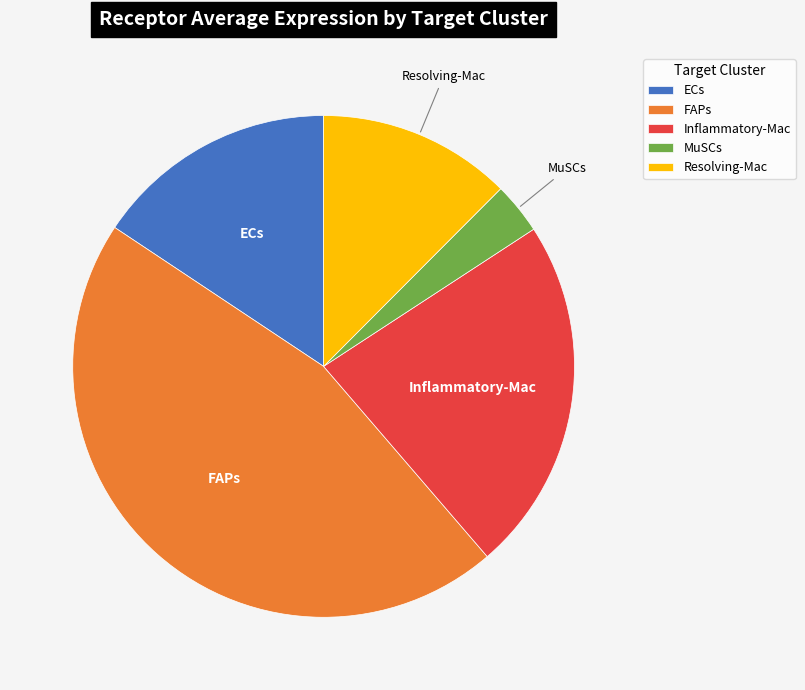

Combined, do Resolving-Mac and MuSCs account for over 50%?

No